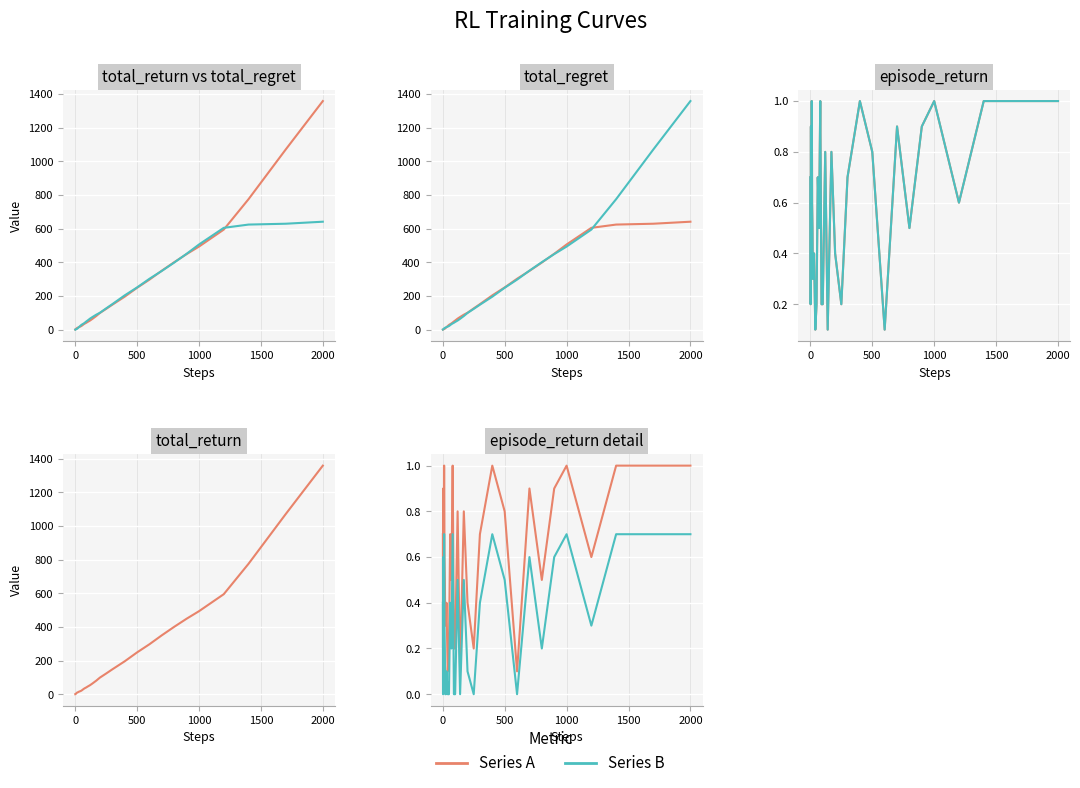

Reading right to left, transcribe all the data shown in this chart.

total_return: 1358.4	1070.4	775.4	594.8	493.8	449.1	401.1	350.7	297.5	249.0	196.1	148.3	123.5	99.4	81.0	64.6	54.3	45.8	41.1	37.2	32.8	27.1	21.6	18.3	15.5	13.3	11.6	10.9	9.4	8.0	6.7	5.7	5.0	4.1	3.5	3.0	2.1	1.2	0.9	0.7
total_regret: 641.6	629.6	624.6	605.2	506.2	450.9	398.9	349.3	302.5	251.0	203.9	151.7	126.5	100.6	89.0	75.4	65.7	54.2	48.9	42.8	37.2	32.9	28.4	21.7	14.5	11.7	8.4	6.1	4.6	4.0	3.3	3.3	3.0	2.9	2.5	2.0	1.9	1.8	1.1	0.3
episode_return: 1.0	1.0	1.0	0.6	1.0	0.9	0.5	0.9	0.1	0.8	1.0	0.7	0.2	0.4	0.8	0.1	0.8	0.2	0.2	1.0	0.5	0.7	0.2	0.1	0.4	0.3	0.3	0.5	0.6	1.0	1.0	0.7	0.9	0.6	0.5	0.9	0.9	0.3	0.2	0.7
ep_return_norm: 1.0	1.0	1.0	0.6	1.0	0.9	0.5	0.9	0.1	0.8	1.0	0.7	0.2	0.4	0.8	0.1	0.8	0.2	0.2	1.0	0.5	0.7	0.2	0.1	0.4	0.3	0.3	0.5	0.6	1.0	1.0	0.7	0.9	0.6	0.5	0.9	0.9	0.3	0.2	0.7
ep_return_prev: 0.7	0.7	0.7	0.3	0.7	0.6	0.2	0.6	0.0	0.5	0.7	0.4	0.0	0.1	0.5	0.0	0.5	0.0	0.0	0.7	0.2	0.4	0.0	0.0	0.1	0.0	0.0	0.2	0.3	0.7	0.7	0.4	0.6	0.3	0.2	0.6	0.6	0.0	0.0	0.4